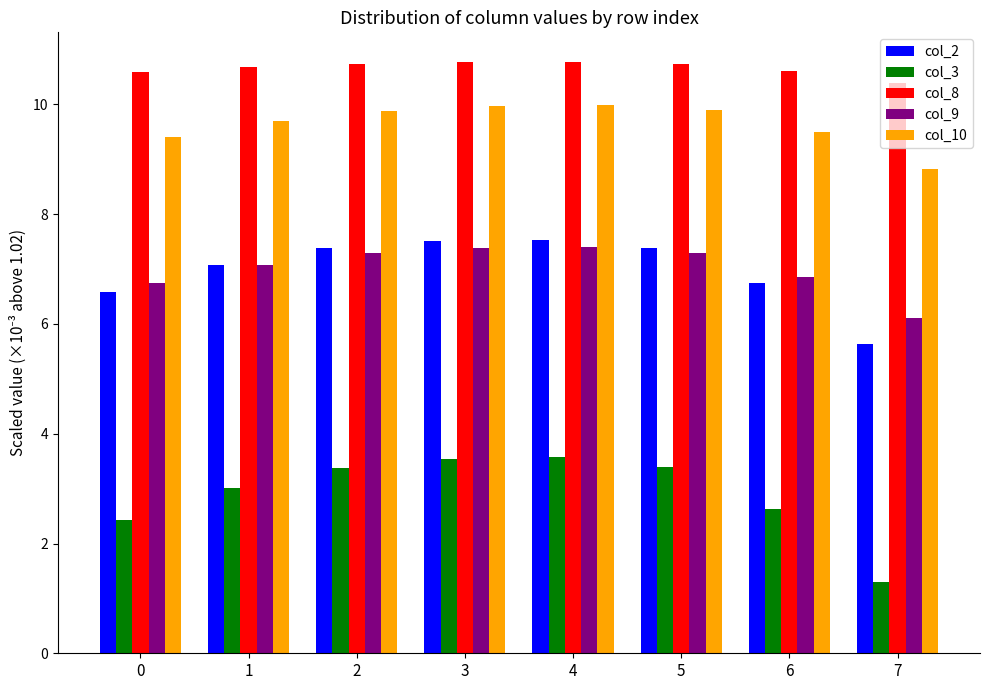

What is the value of the col_3 bar at the 3rd from the left?

3.4